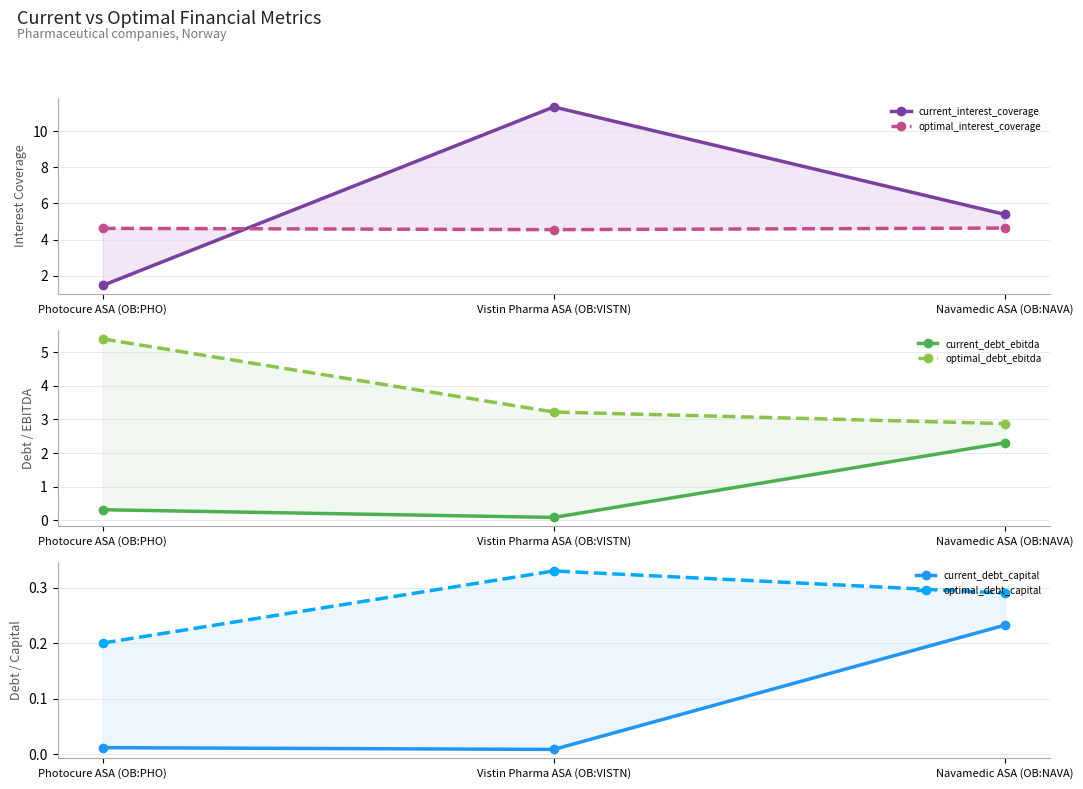

Reading left to right, extract all data points from this chart.

current_interest_coverage: 1.5	11.3	5.4
optimal_interest_coverage: 4.6	4.6	4.6
current_debt_ebitda: 0.3	0.1	2.3
optimal_debt_ebitda: 5.4	3.2	2.9
current_debt_capital: 0.0	0.0	0.2
optimal_debt_capital: 0.2	0.3	0.3